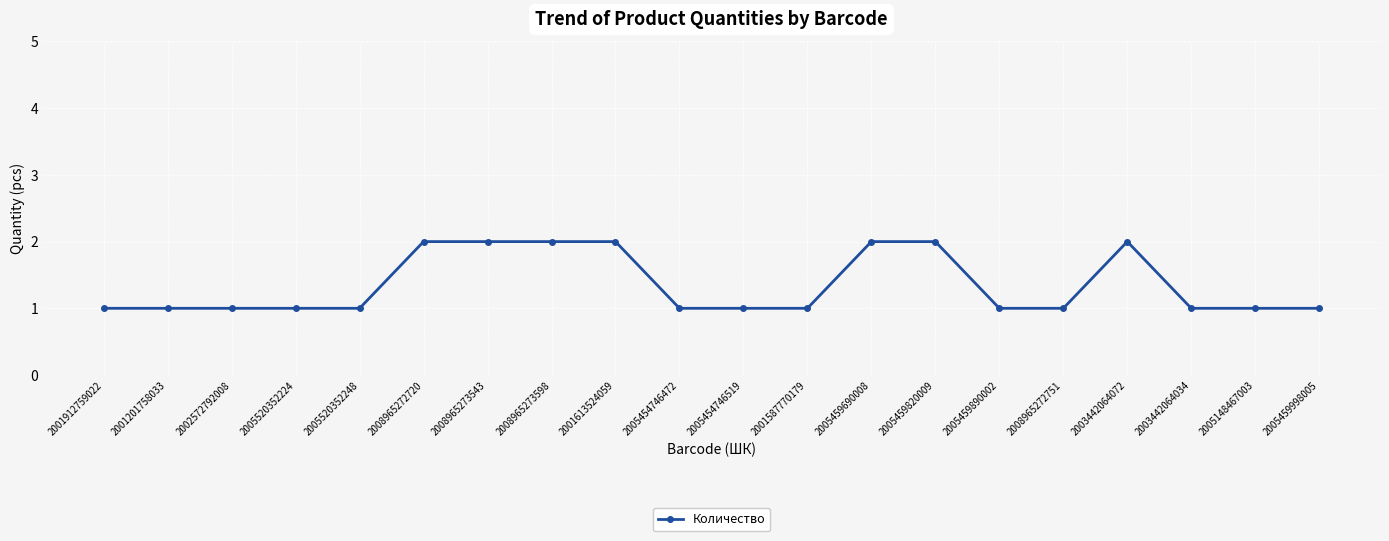

True or false: the data shows 1 at 2002572792008.

True